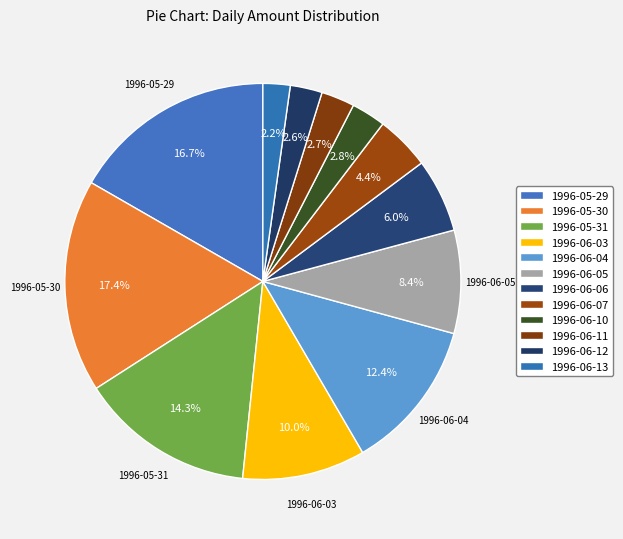

True or false: 1996-06-03 accounts for 10% of the total.

True